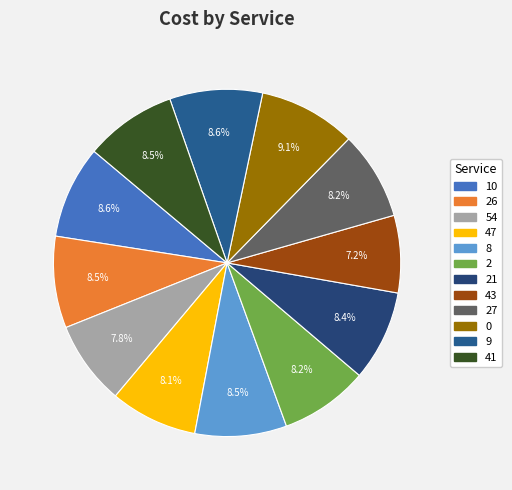

Count the number of slices in the pie.

12